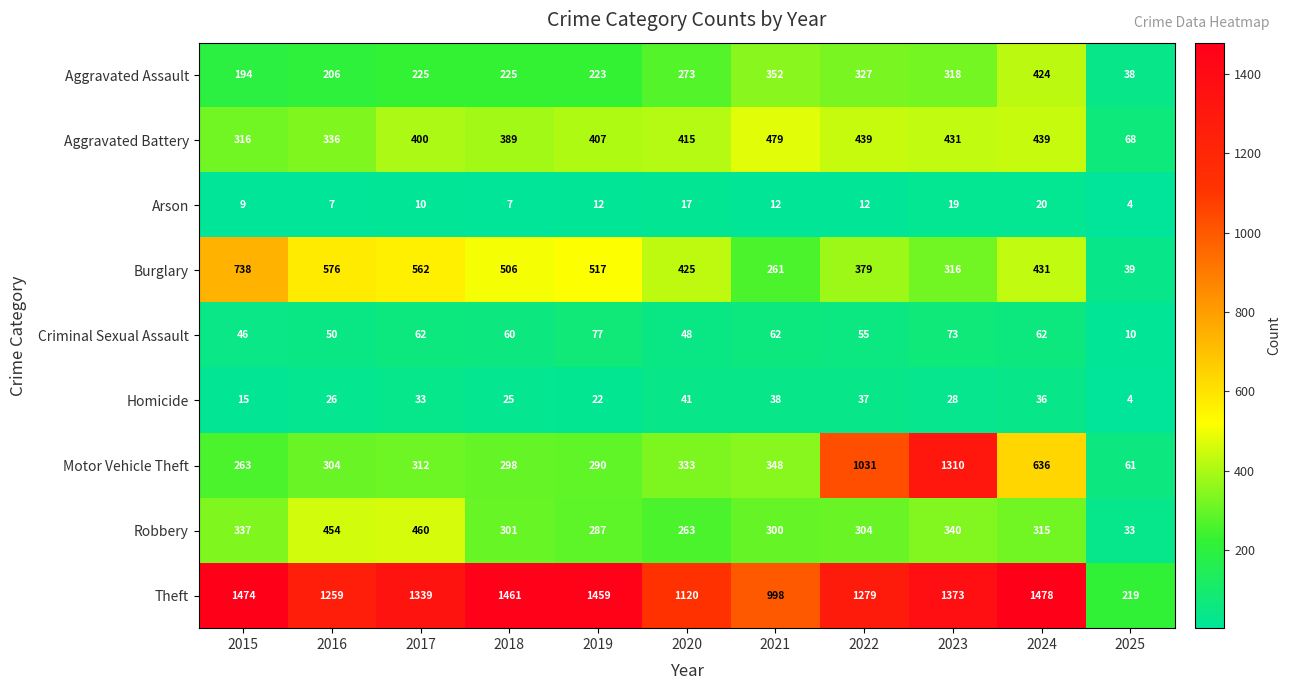

Rank the series by their maximum value, from highest to lowest.

Theft, Motor Vehicle Theft, Burglary, Aggravated Battery, Robbery, Aggravated Assault, Criminal Sexual Assault, Homicide, Arson